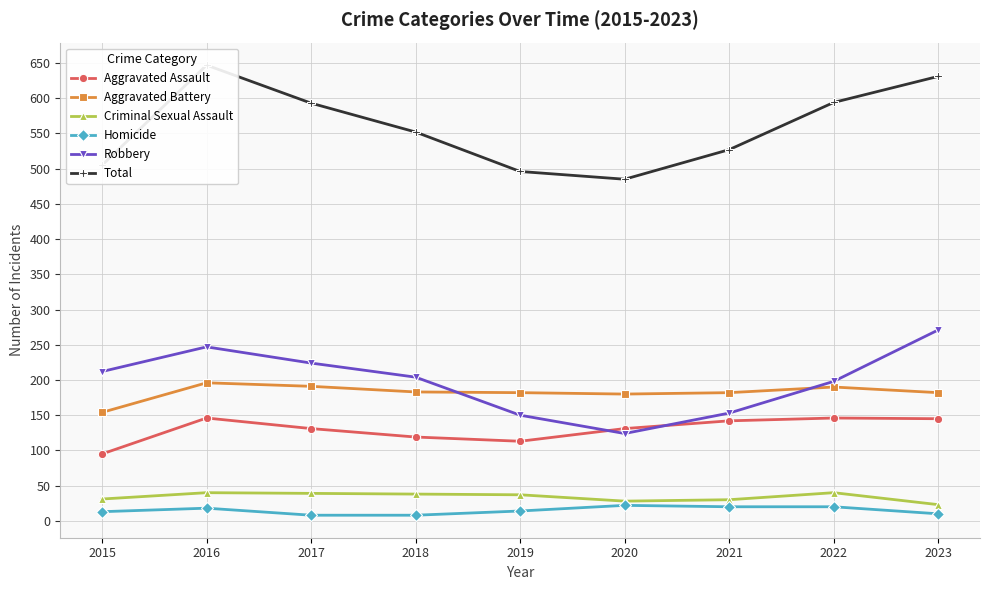

At which category is the sum across all series the highest?

2016